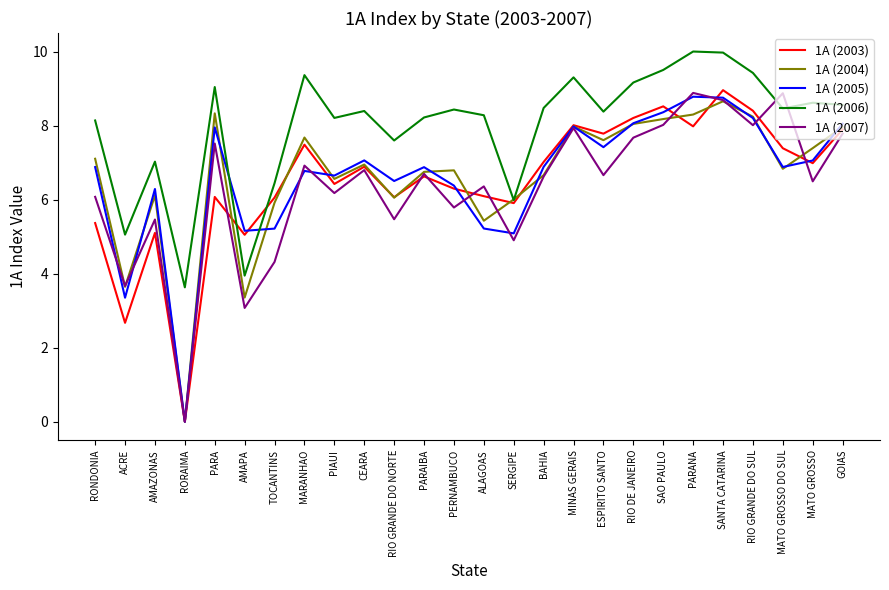

What is the difference between the 1A (2005) values at MARANHAO and PERNAMBUCO?

0.4